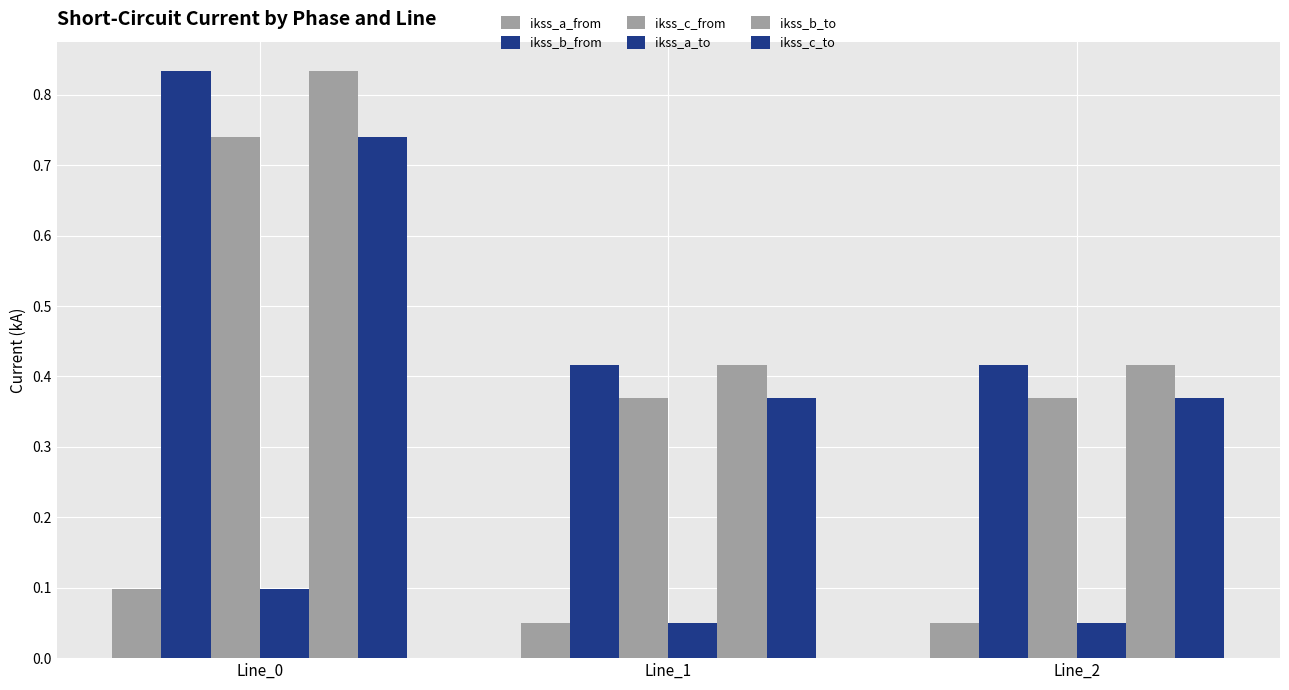

What is the sum of all ikss_b_to values?

1.7